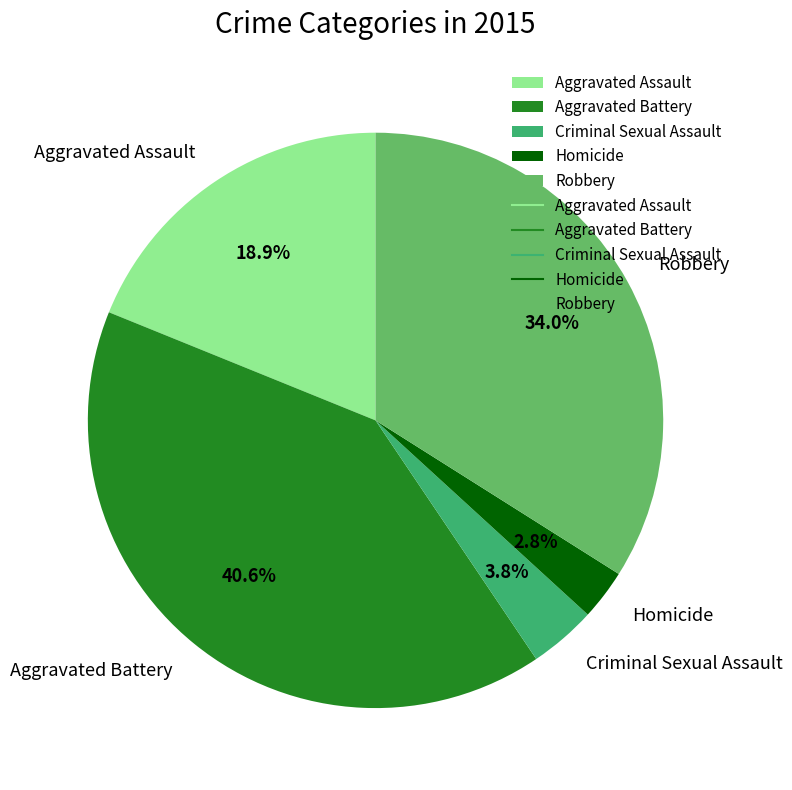

What percentage is the Robbery slice, to the nearest percent?

34%